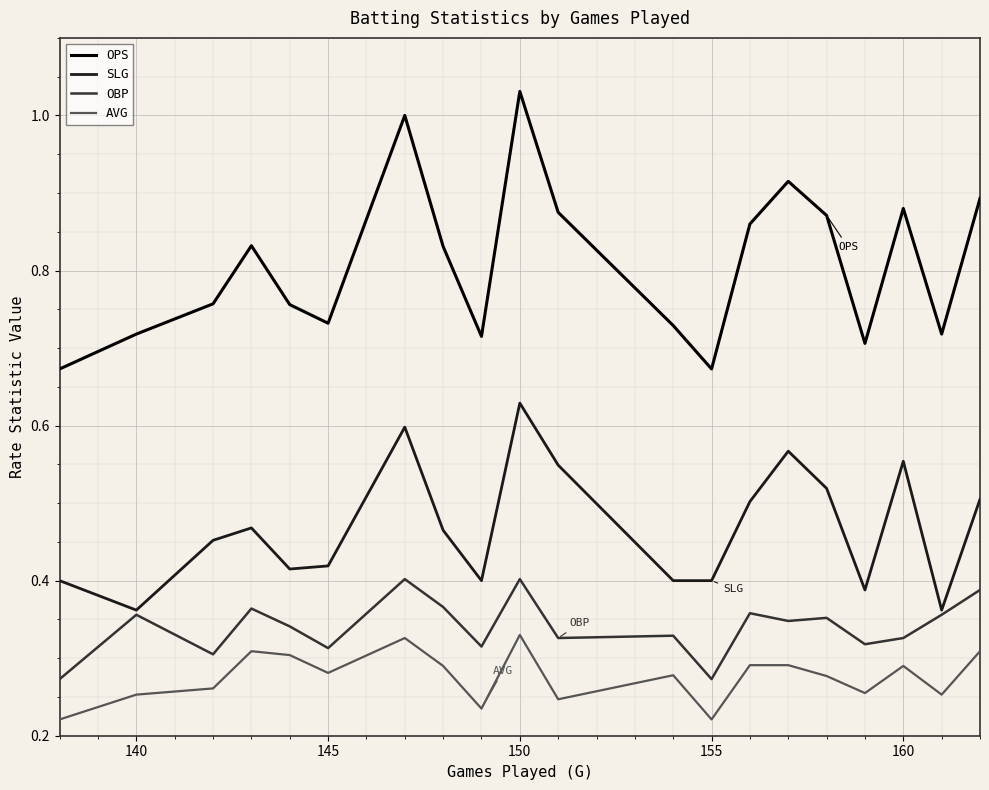

Count the OBP values in the range 0 to 1.

20